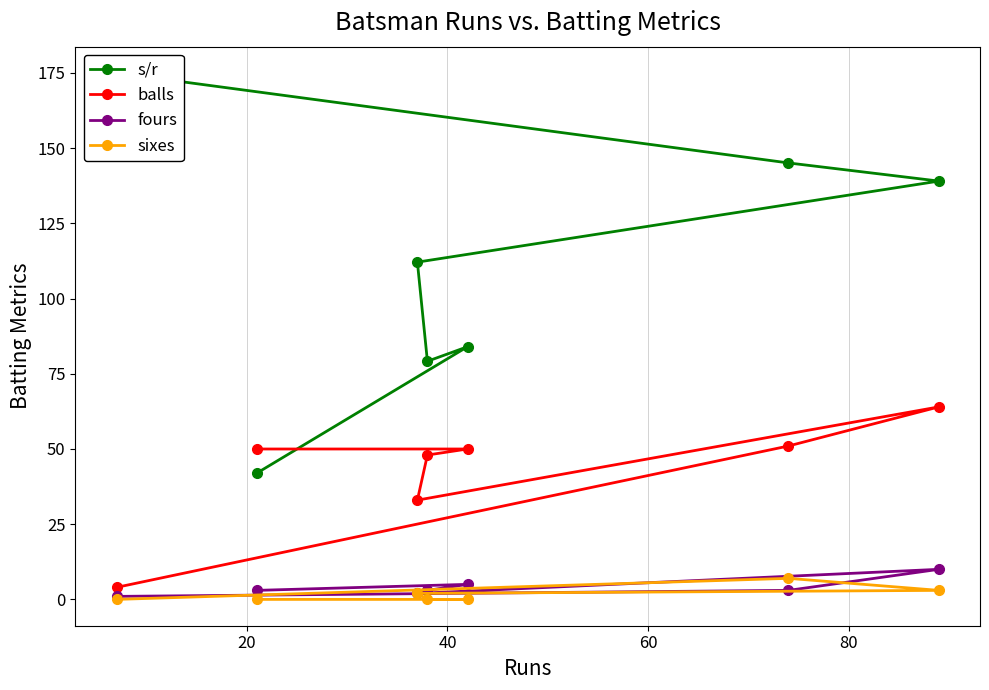

What is the maximum value shown in the chart?

175.0